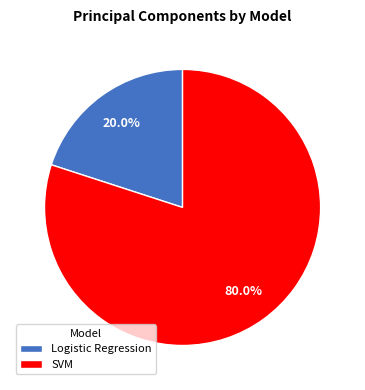

Count the number of slices in the pie.

2